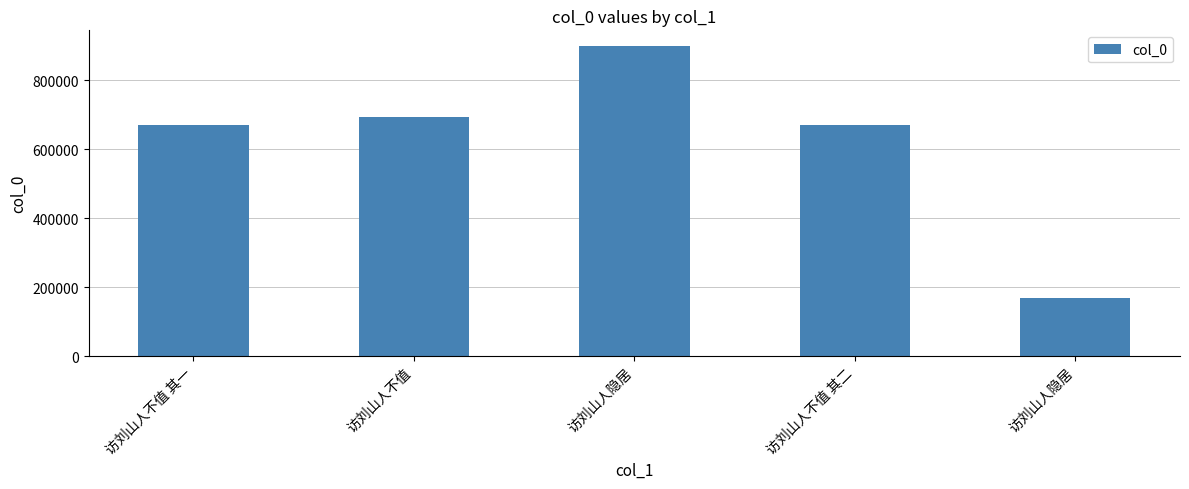

What is the difference between the second highest and second lowest values?

21109